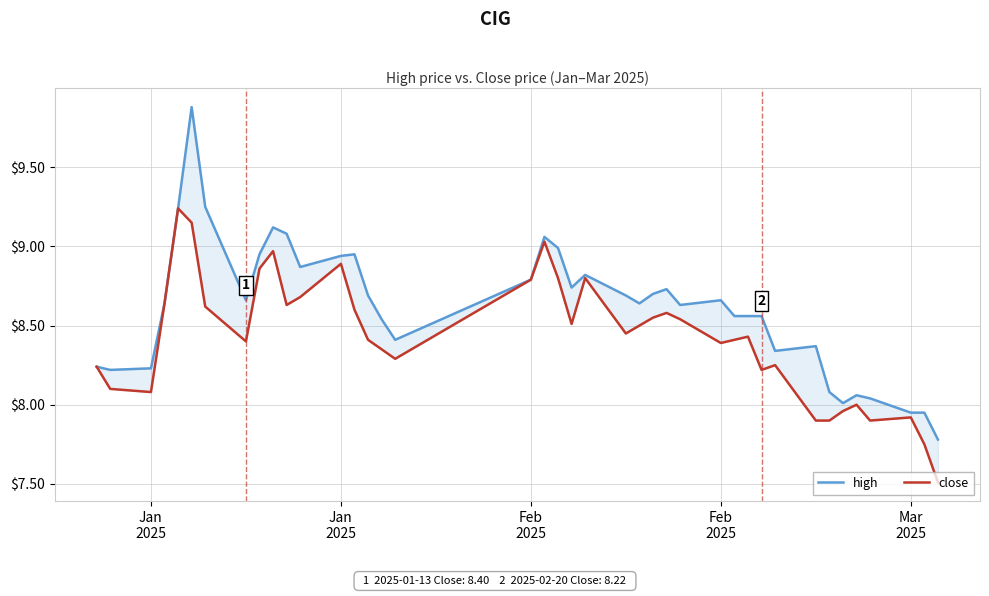

Which series has the largest range (max minus min)?

high